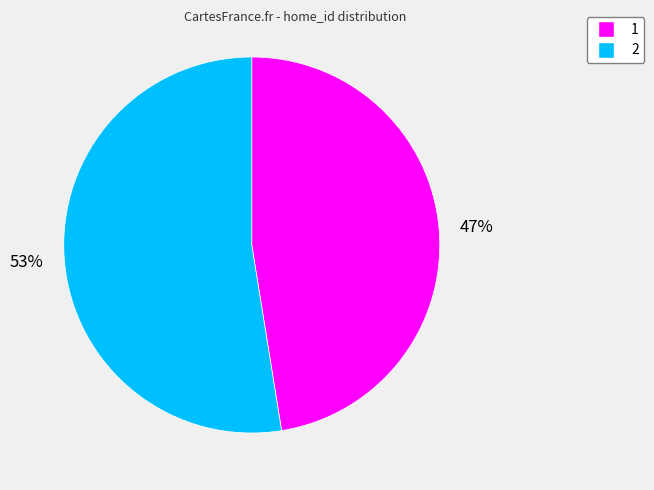

Which slice is the largest?

2